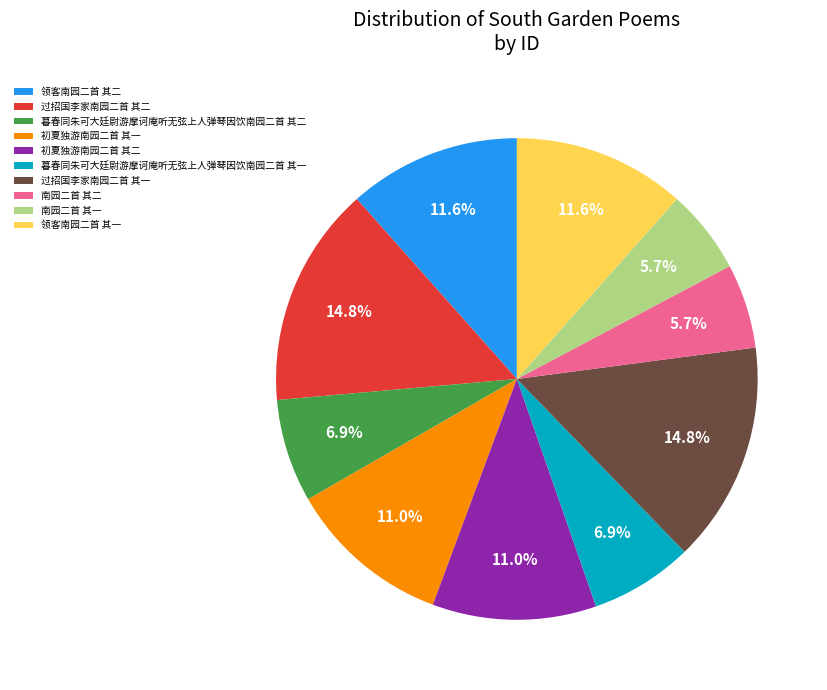

To the nearest percent, what is the difference between the largest and smallest slice percentages?

9%